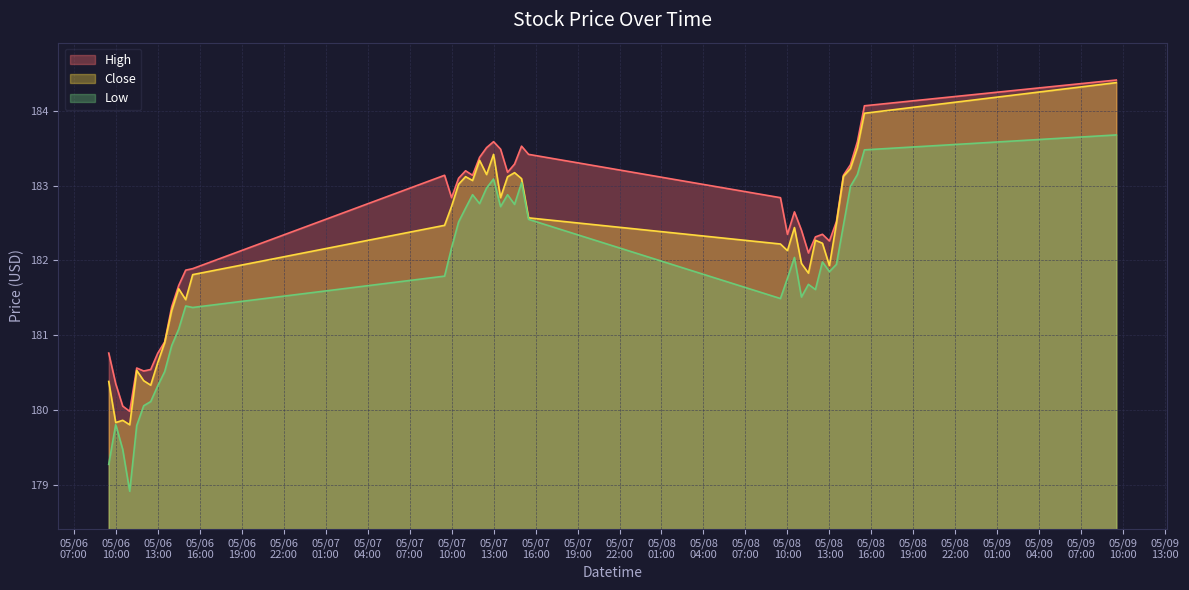

What is the difference between the maximum and minimum values in the High series?

4.4